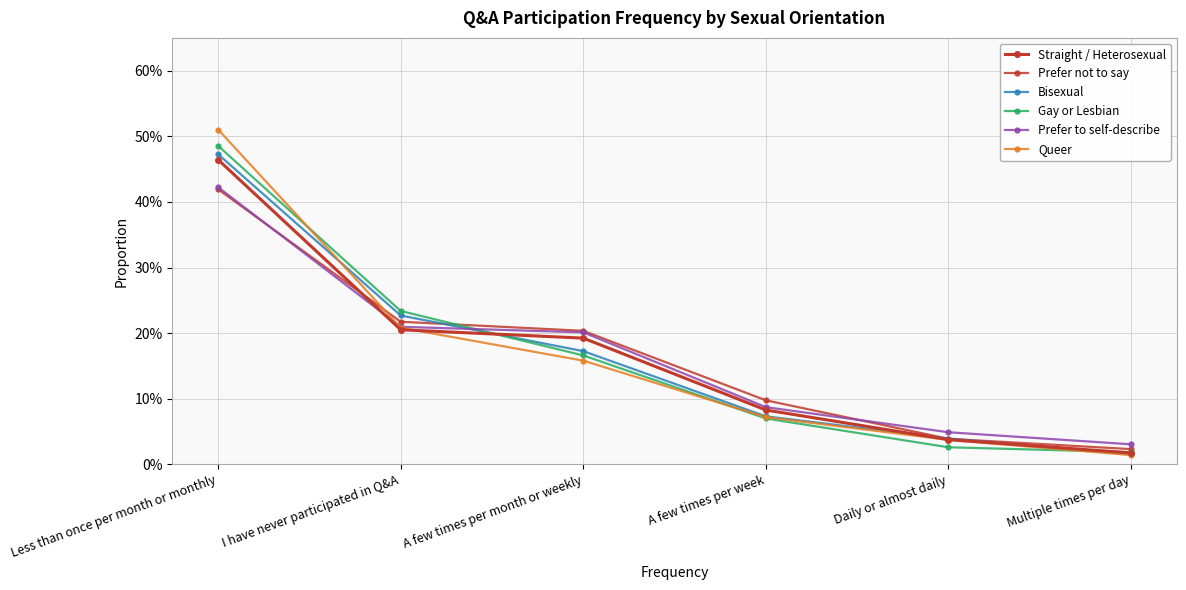

Which series has the largest total across all categories?

Straight / Heterosexual